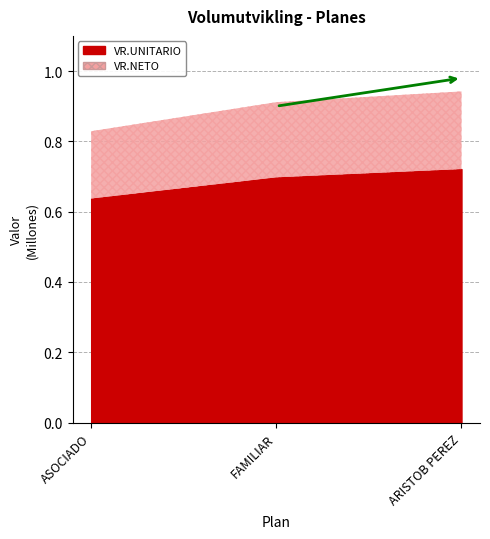

Which category has the highest value across all series?

ARISTOB PEREZ